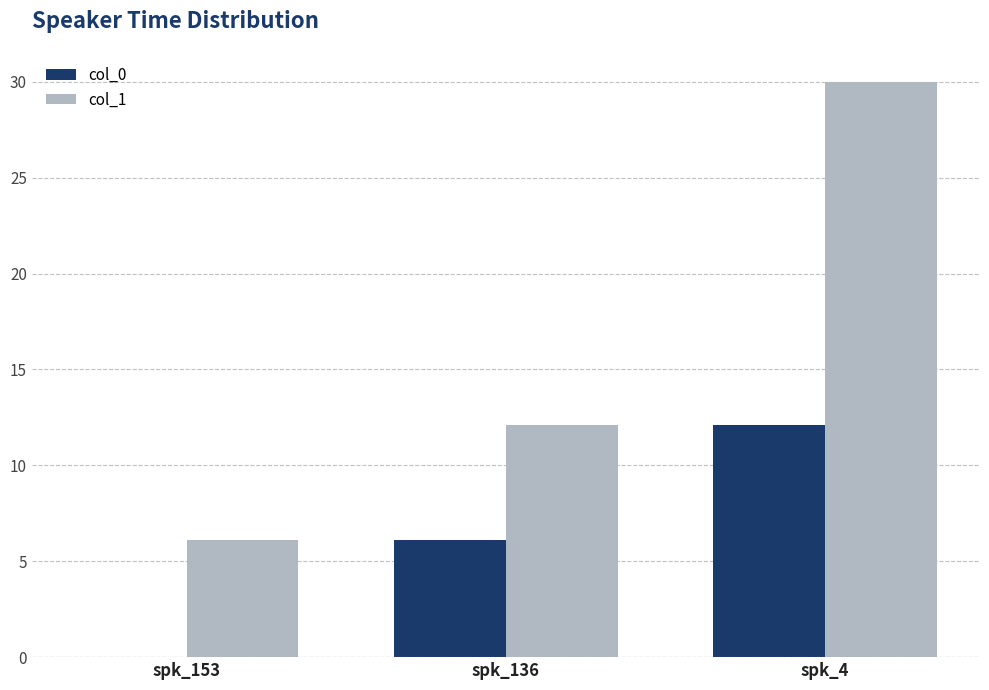

What is the total value across all series at spk_153?

6.1